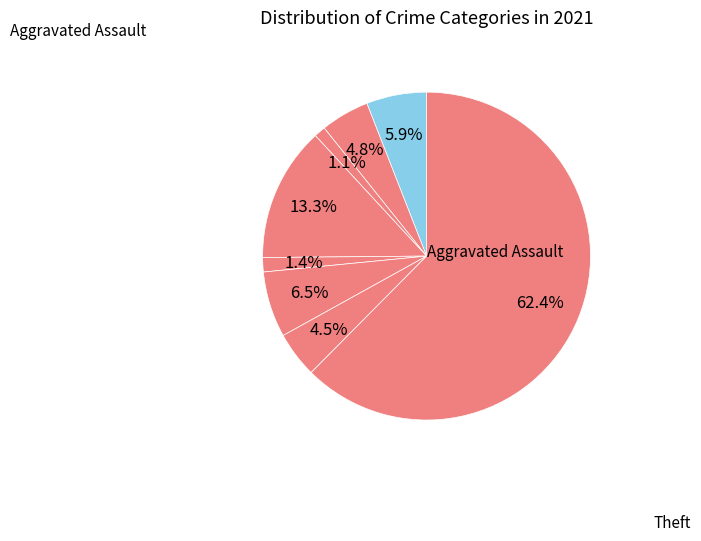

How many slices are in this pie chart?

8